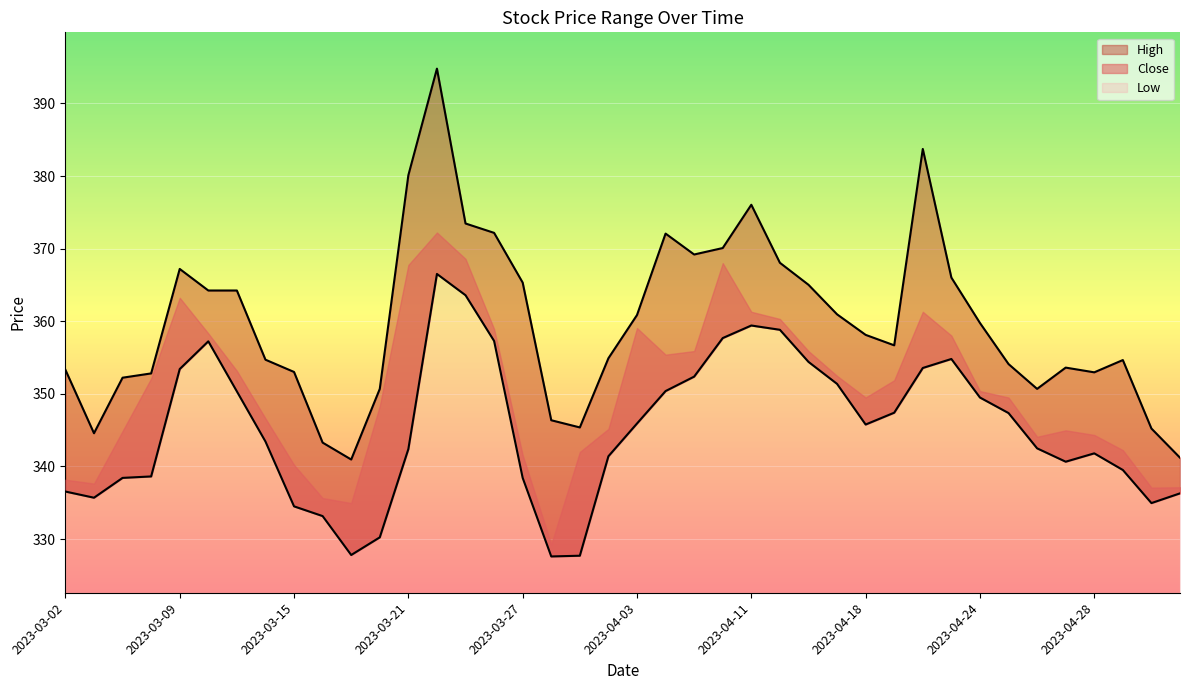

Between 2023-03-14 and 2023-04-25, which series saw the biggest shift?

Low